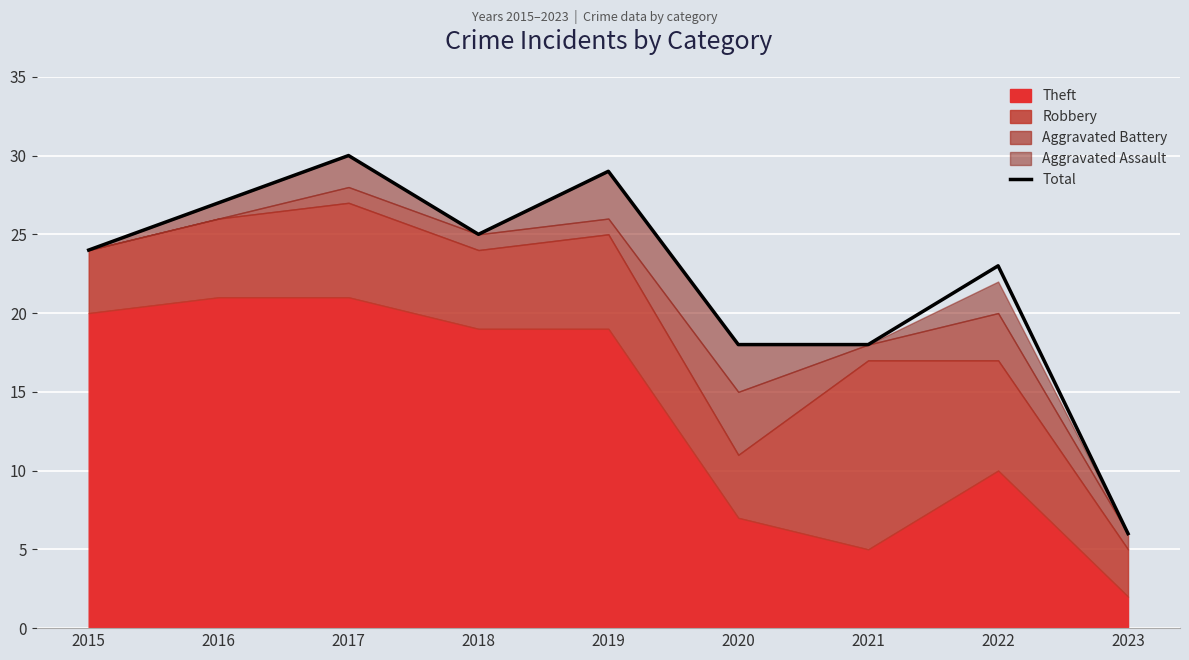

Reading left to right, what are all the values shown in this chart?

2015=24	2016=27	2017=30	2018=25	2019=29	2020=18	2021=18	2022=23	2023=6